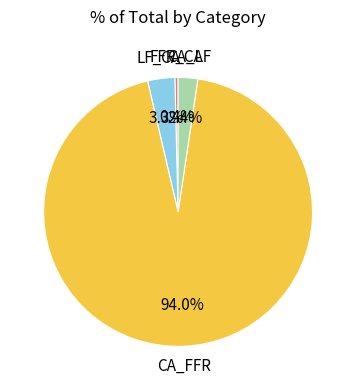

Does any single category account for the majority?

Yes